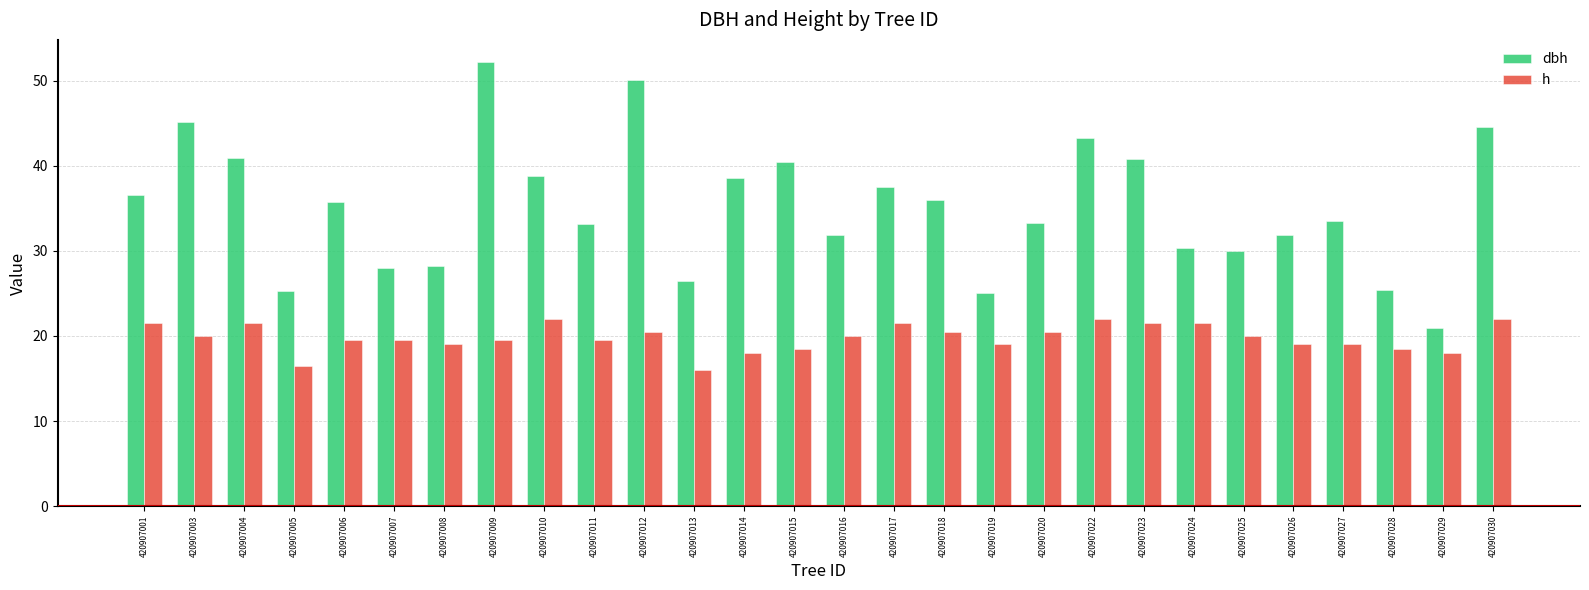

How many data points in dbh are less than 35?

14